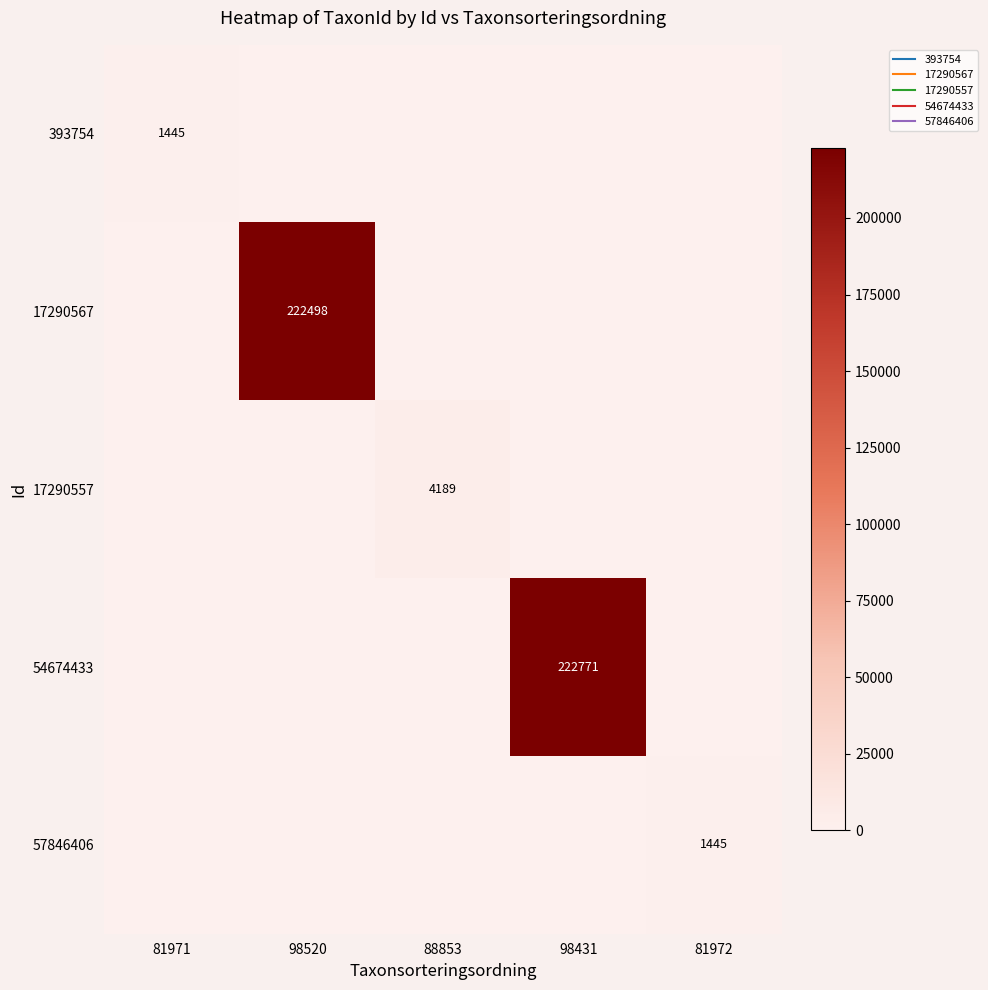

The value of 17290567 at 88853 is 0. True or false?

True